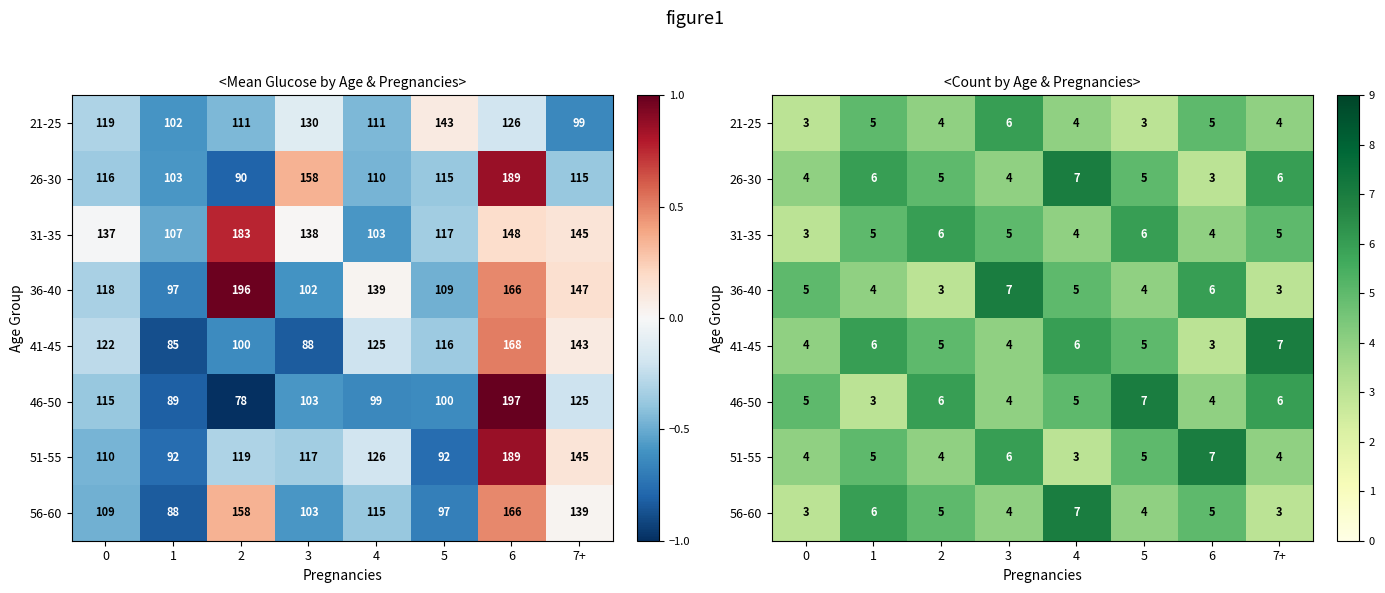

List the labels in order of 26-30 value, largest first.

4, 1, 7+, 2, 5, 0, 3, 6